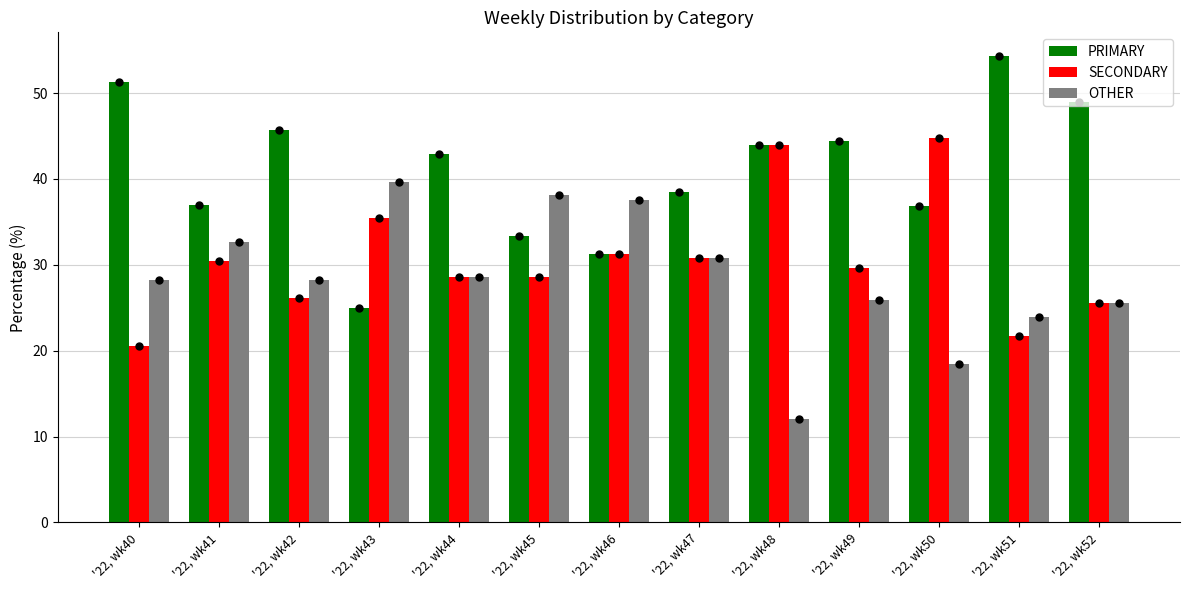

Is the value of SECONDARY at '22, wk43 greater than the value of PRIMARY at '22, wk50?

No